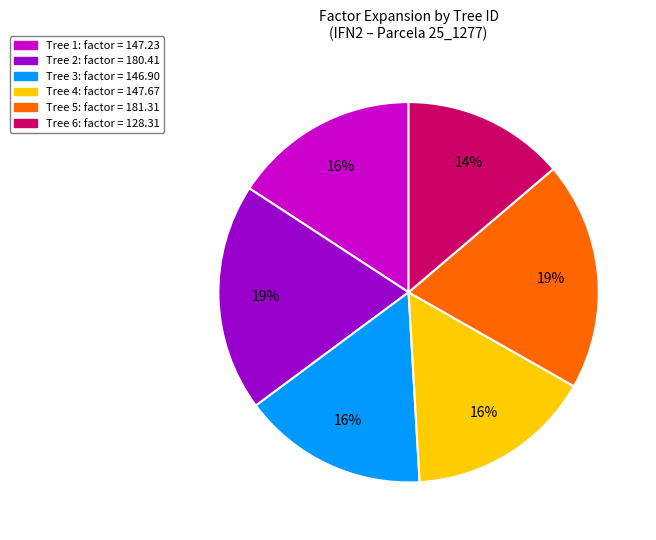

To the nearest percent, what is the average slice percentage?

17%